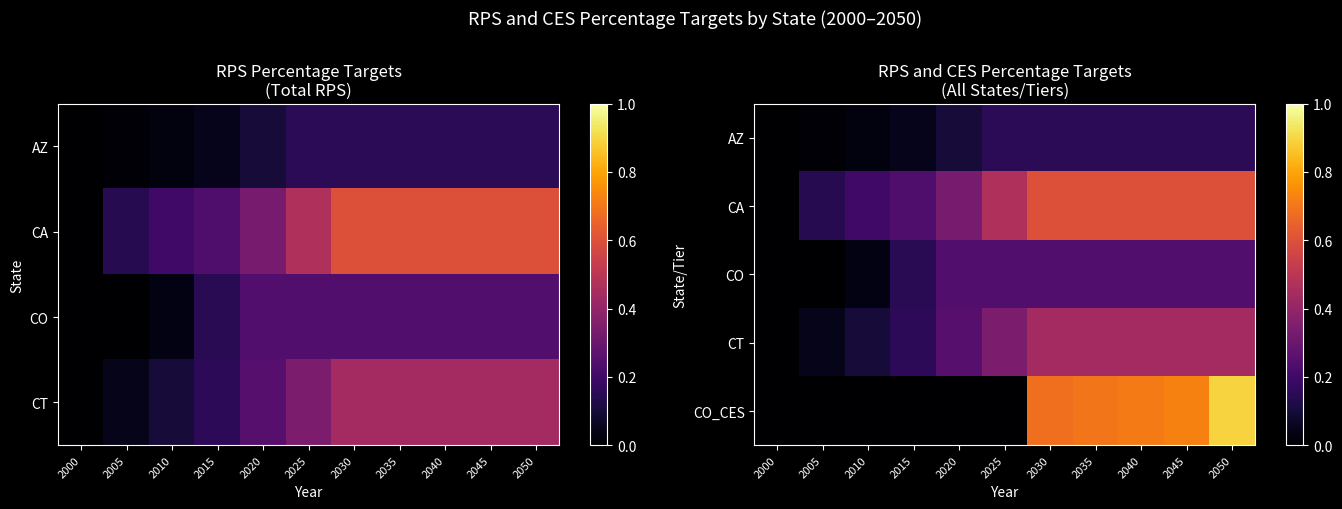

Which series has the widest spread of values?

CO_CES